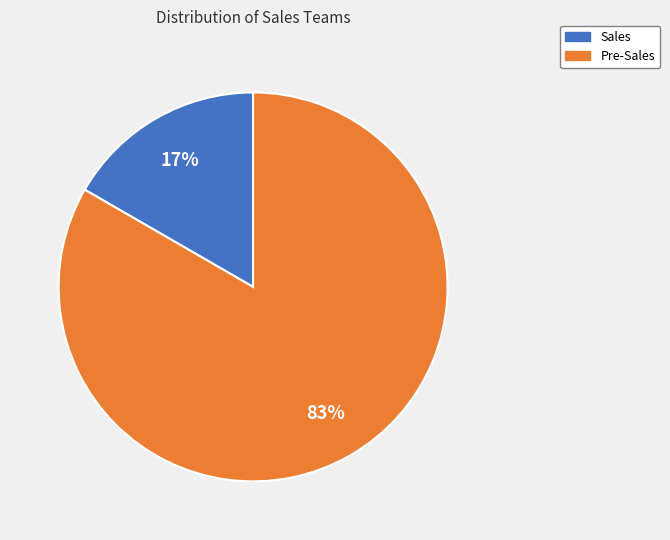

To the nearest percent, what is the average slice percentage?

50%